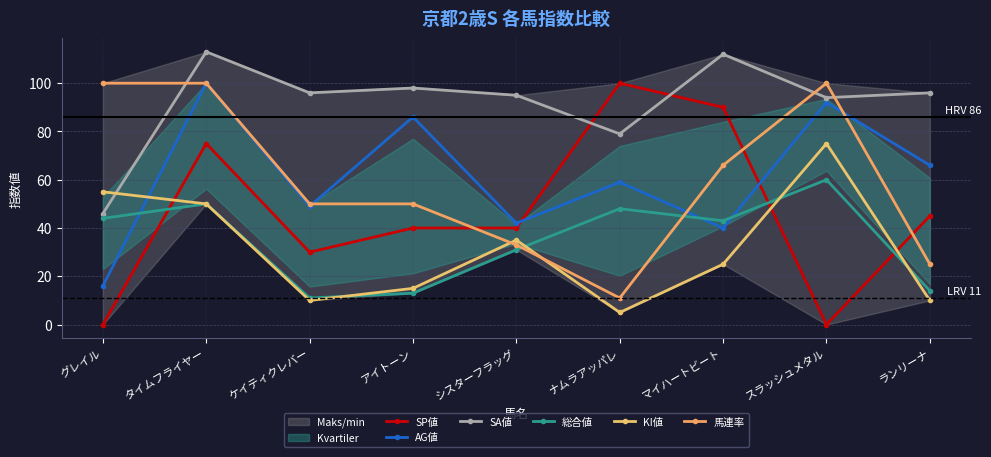

What is the difference between the second highest and second lowest values in the AG値 series?

52